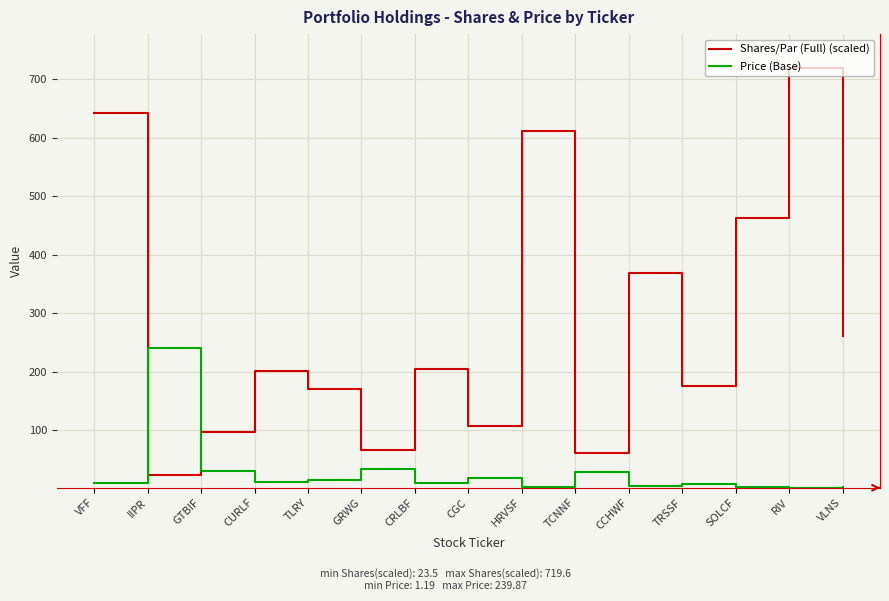

What are all the series names shown in the legend?

Shares/Par (Full) (scaled), Price (Base)